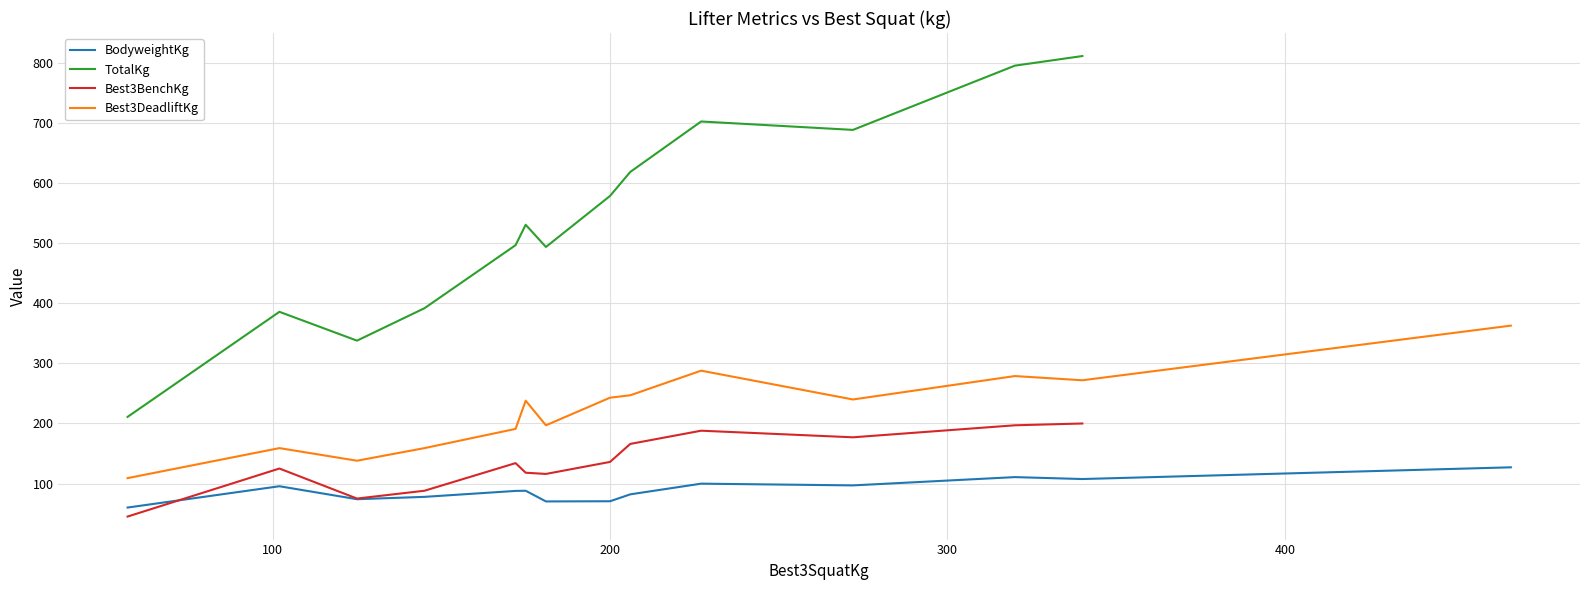

Which category has the highest value in the BodyweightKg series?

467